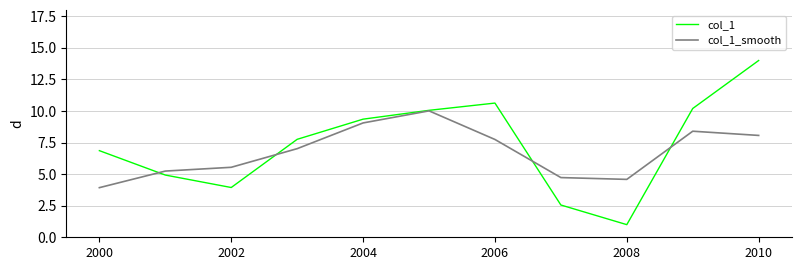

How many lines are shown in the chart?

2